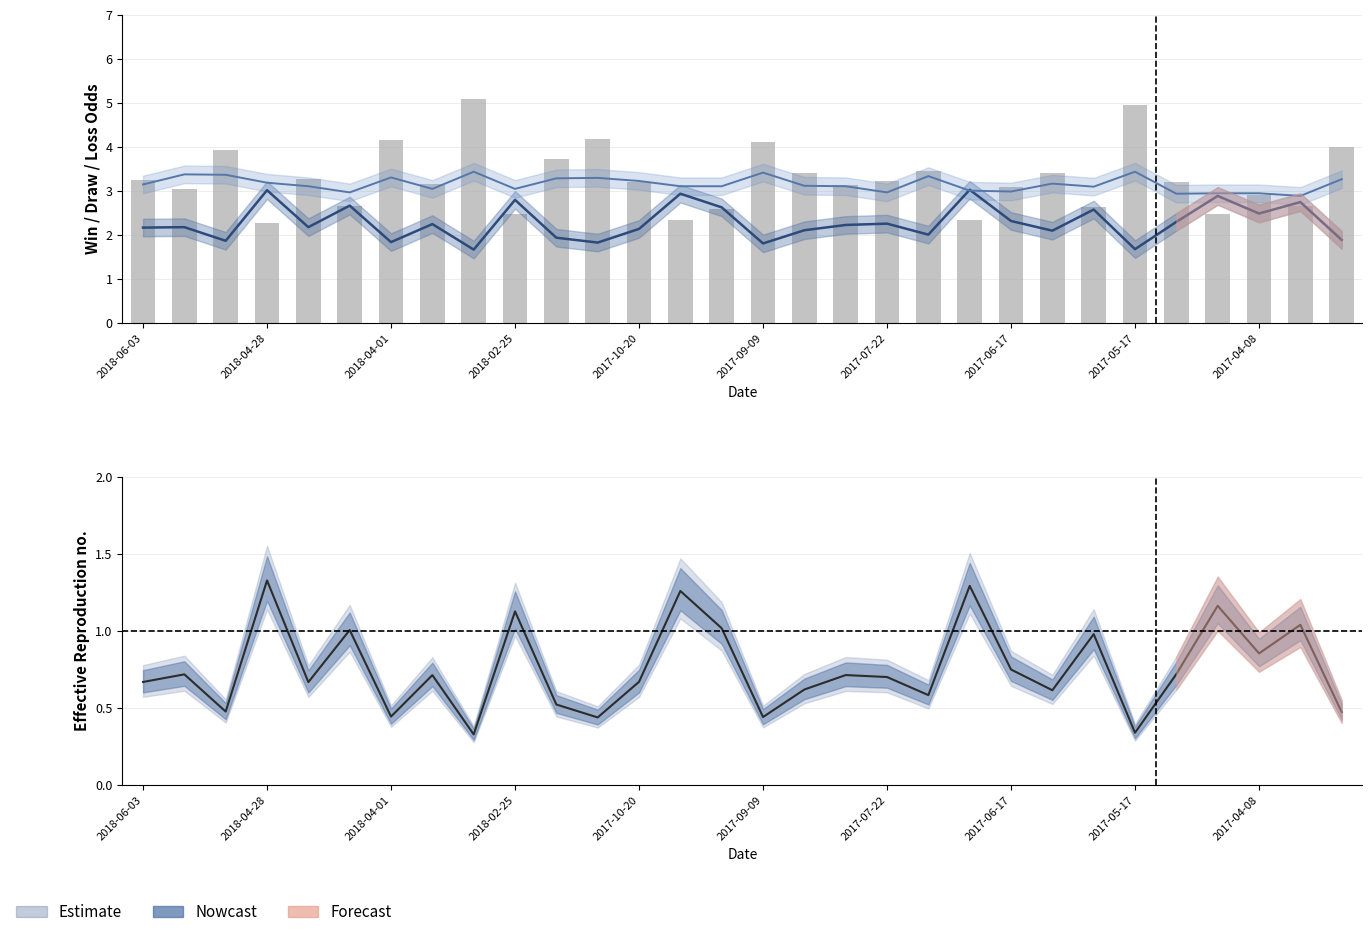

What position from the left is 2018-04-28?

4